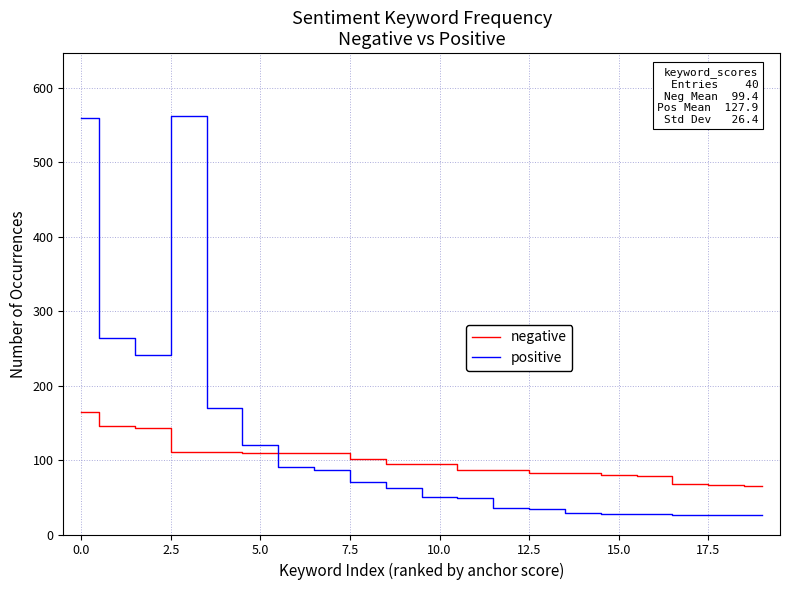

Which series has the widest spread of values?

positive